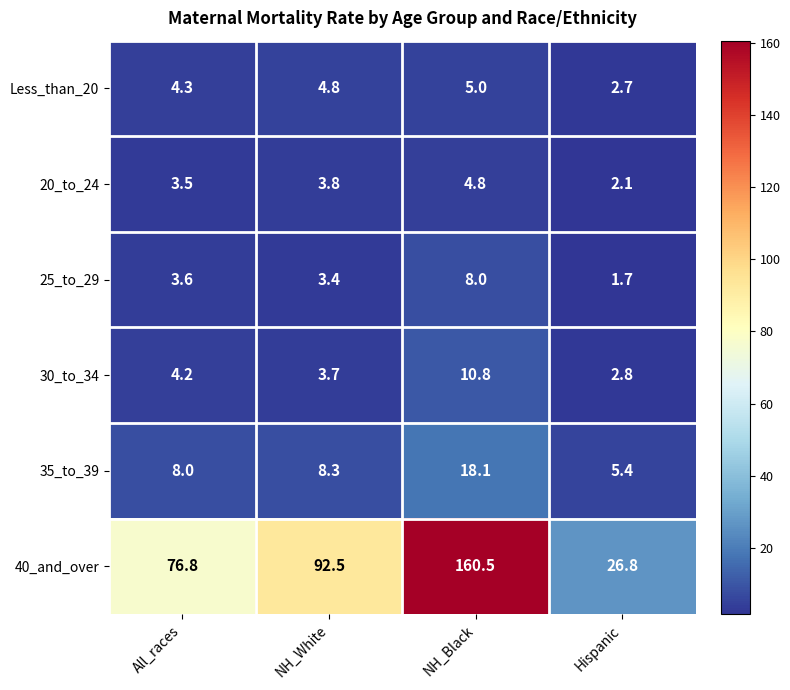

List the series in order of their peak value, highest first.

40_and_over, 35_to_39, 30_to_34, 25_to_29, Less_than_20, 20_to_24